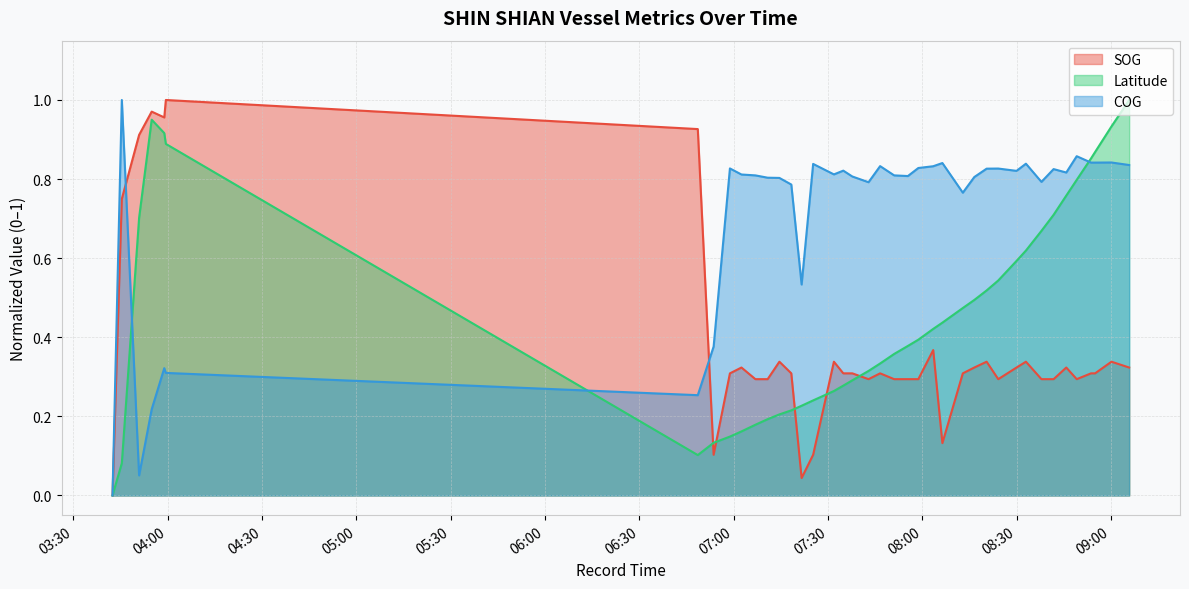

List the series in order of their overall mean, lowest first.

SOG, Latitude, COG